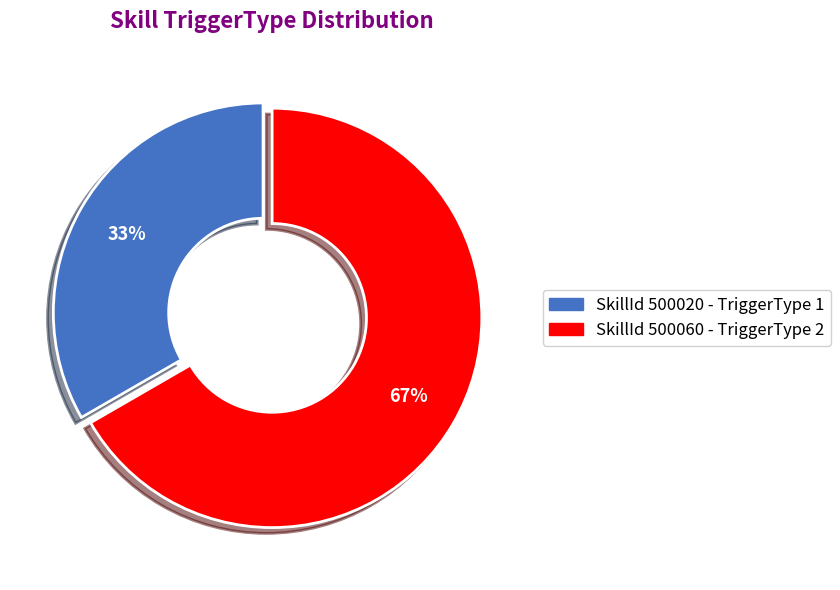

How many slices are in this pie chart?

2